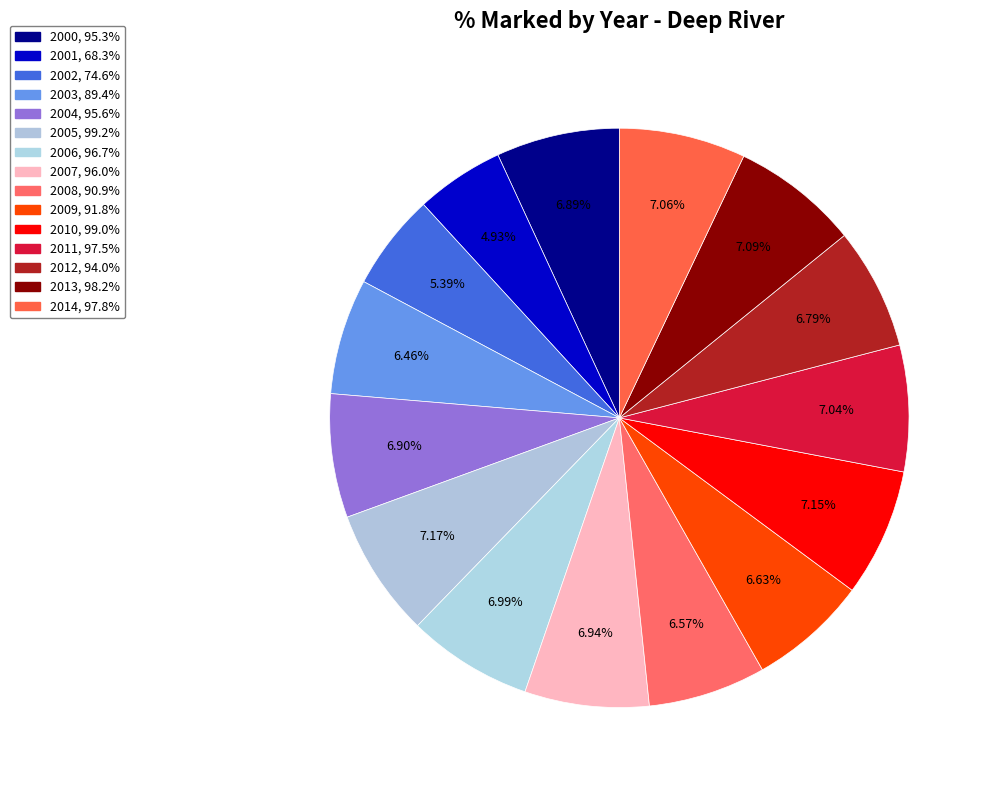

To the nearest percent, what portion does 2009 represent?

7%